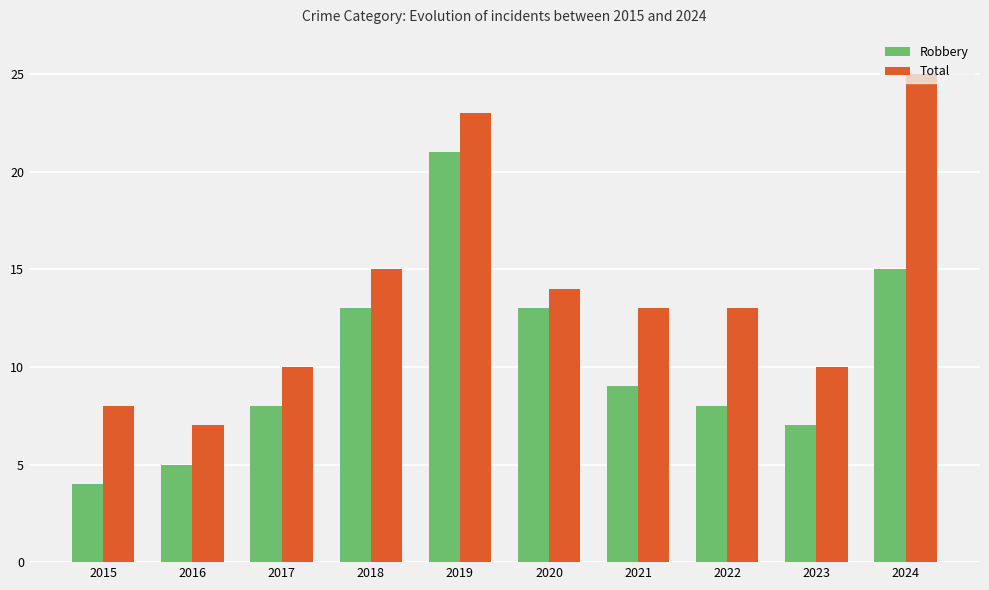

Which series changed the most between 2017 and 2021?

Total